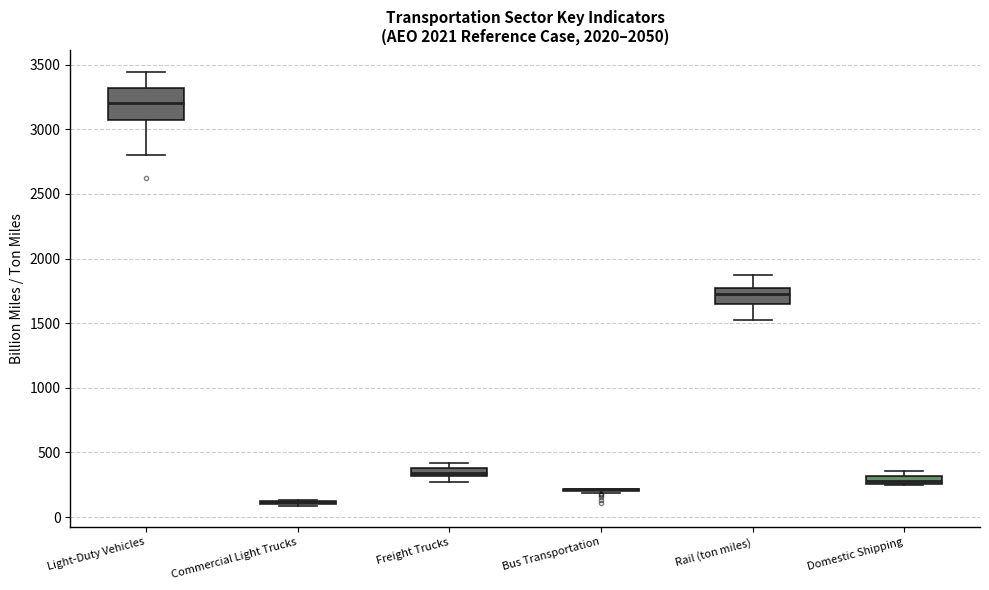

Where does the lower whisker of the box for Light-Duty Vehicles end on the y-axis? The values are not printed on the chart, so give them approximately, as read against the axis.

2800